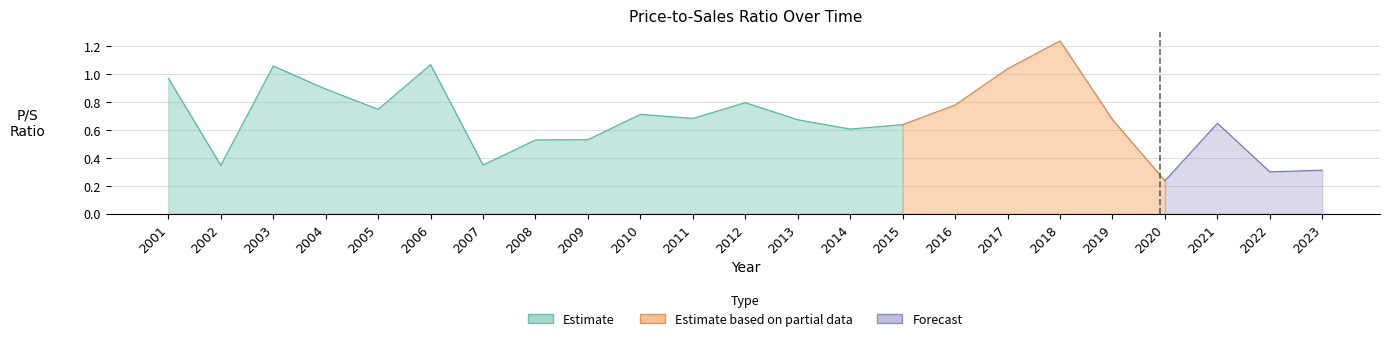

True or false: the data shows 0.7 at 2019.

True